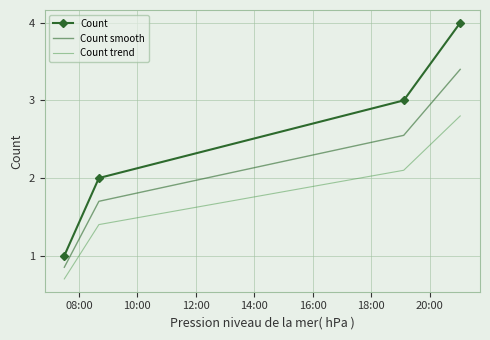

What is the average value of the Count smooth series?

2.1